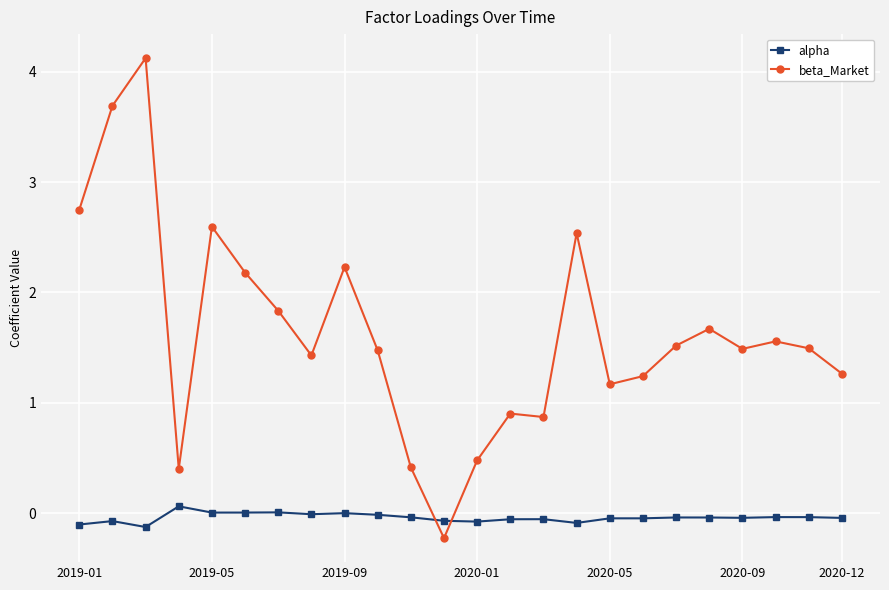

What is the maximum value shown in the chart?

4.1